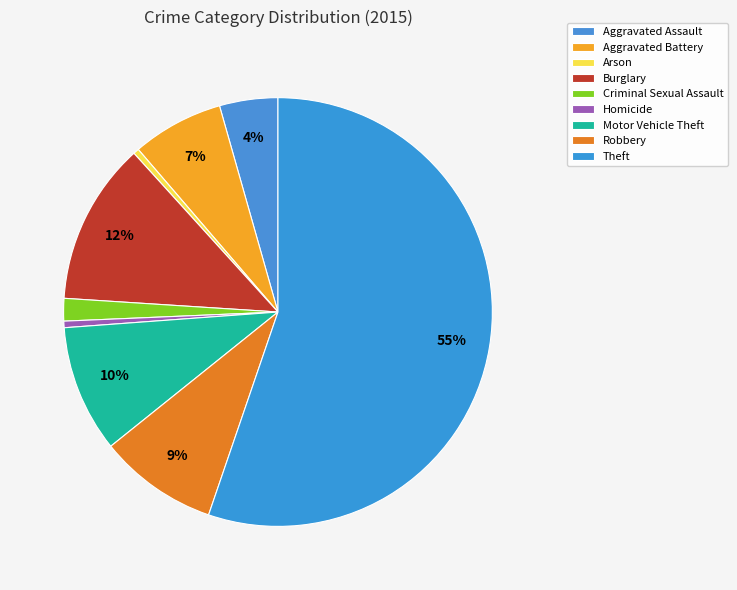

To the nearest percent, what portion does Aggravated Assault represent?

4%